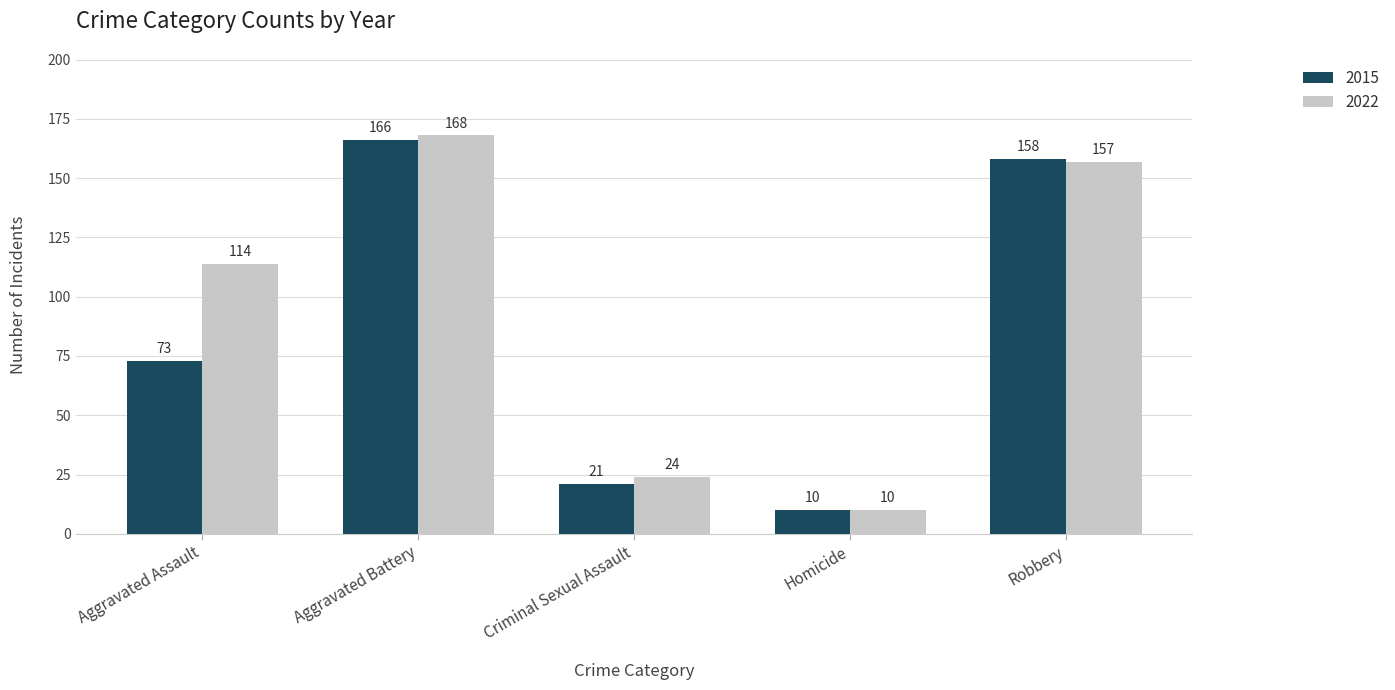

What is the spread (max minus min) of values at Aggravated Assault?

41